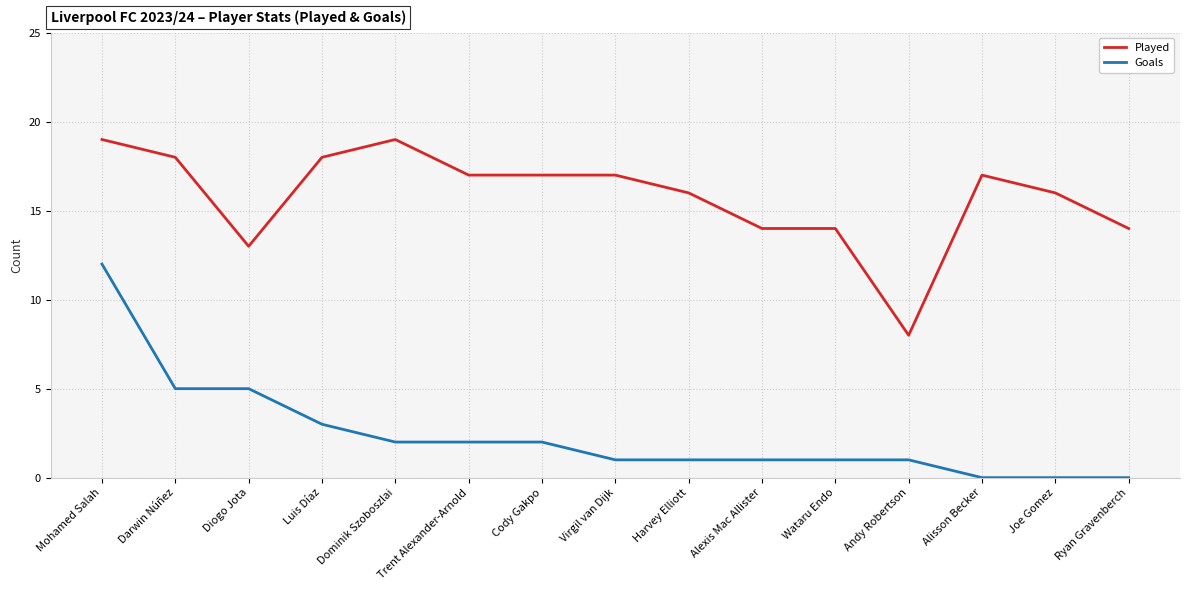

What is the sum of all Played values?

237